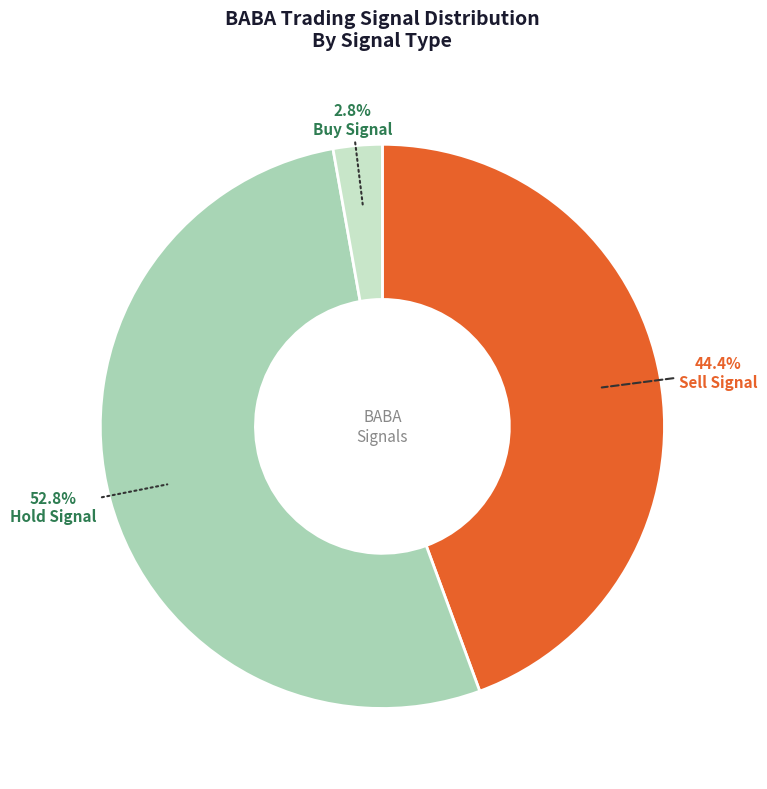

Is there a majority slice in this chart?

Yes